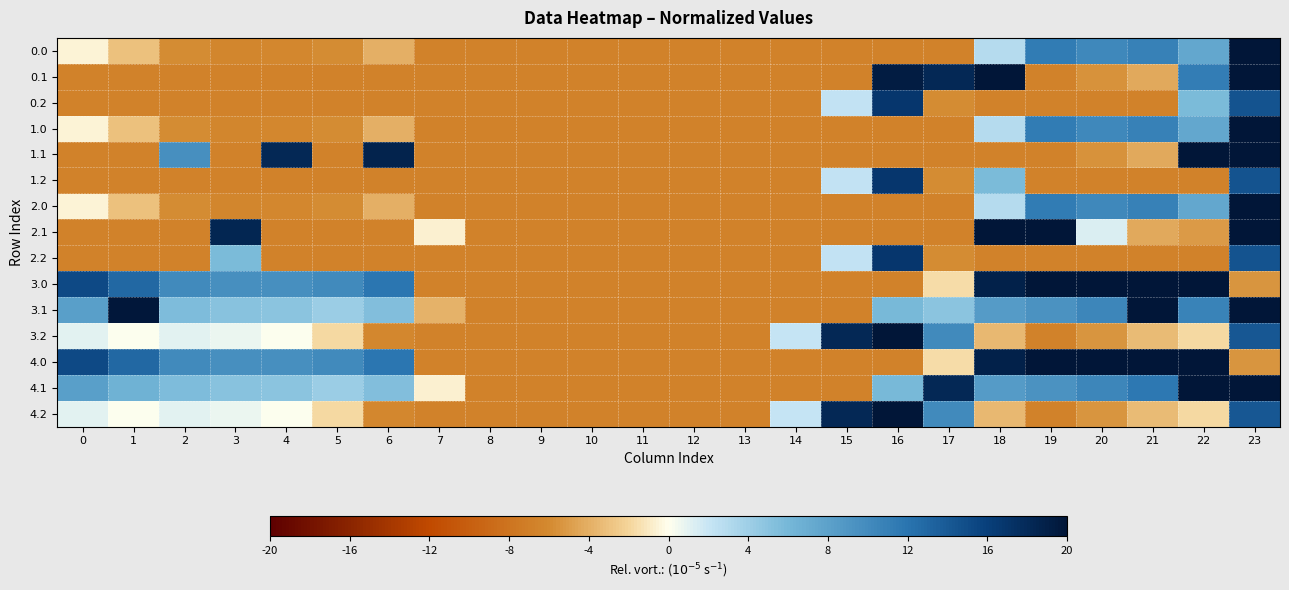

What is the spread (max minus min) of values at 18?

26.6